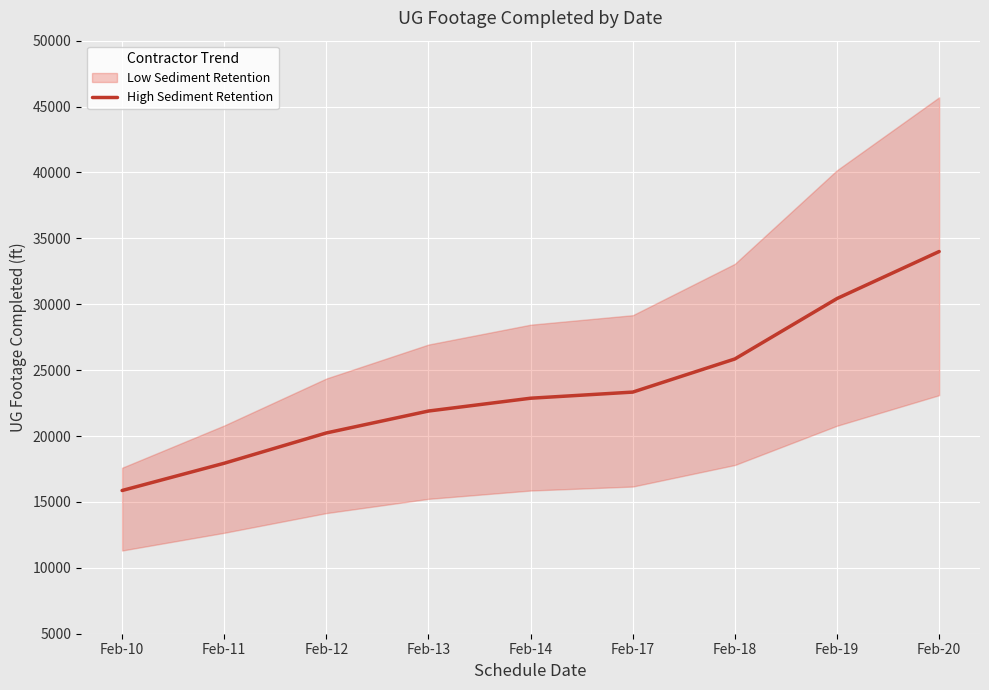

The chart shows a value of 14936.7 at Feb-14. True or false?

False